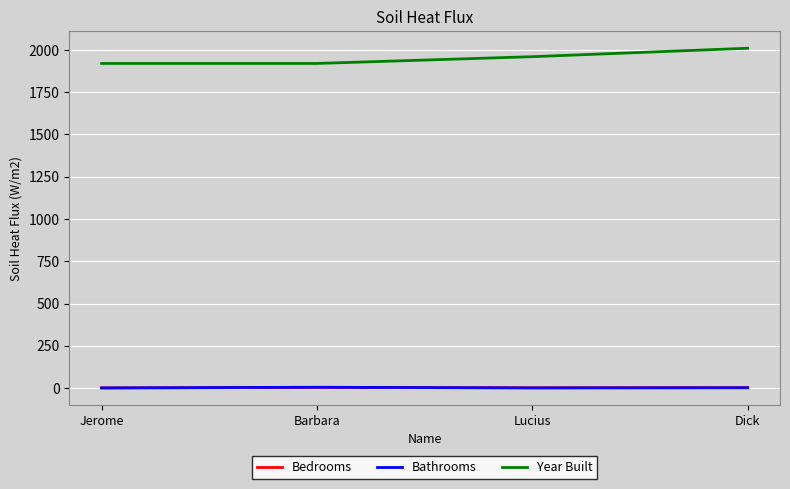

True or false: Year Built has a value of 1960 at Lucius.

True